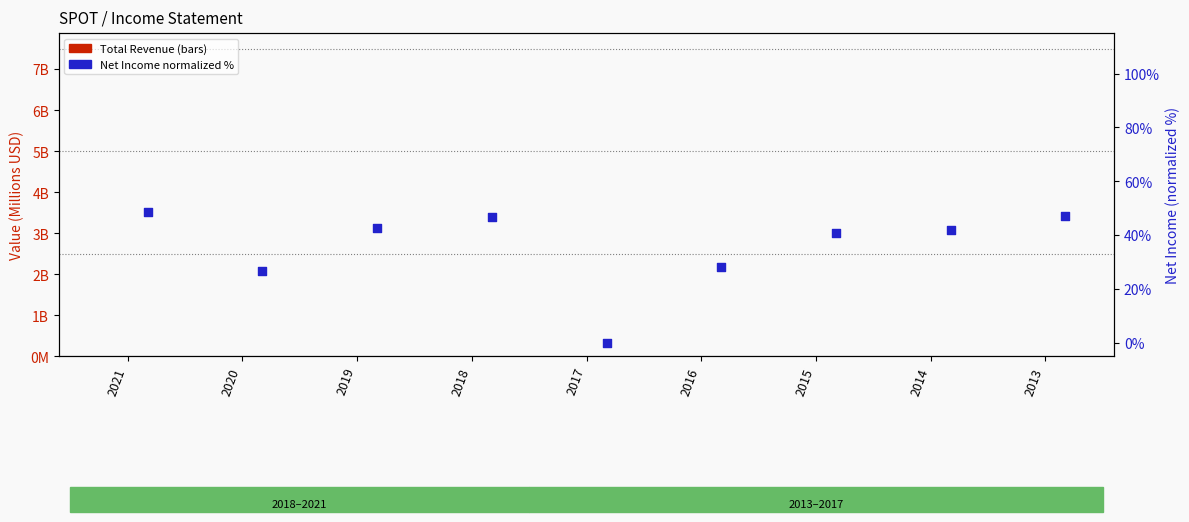

At which category is the sum across all series the highest?

2021